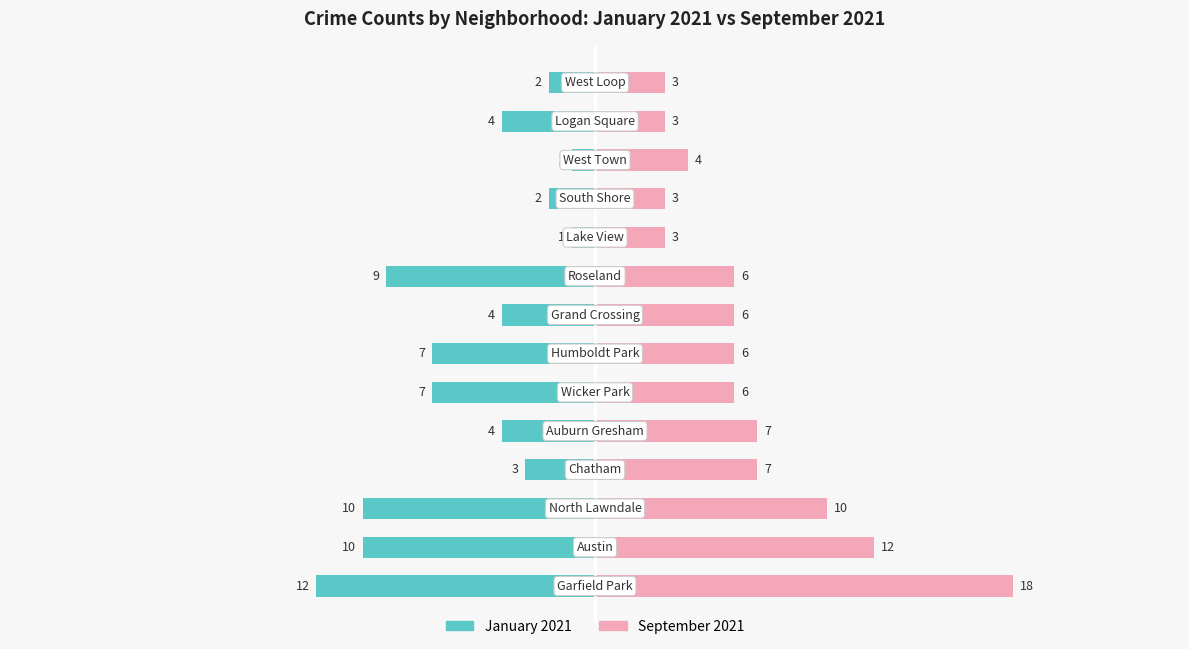

Which series has the widest spread of values?

September 2021